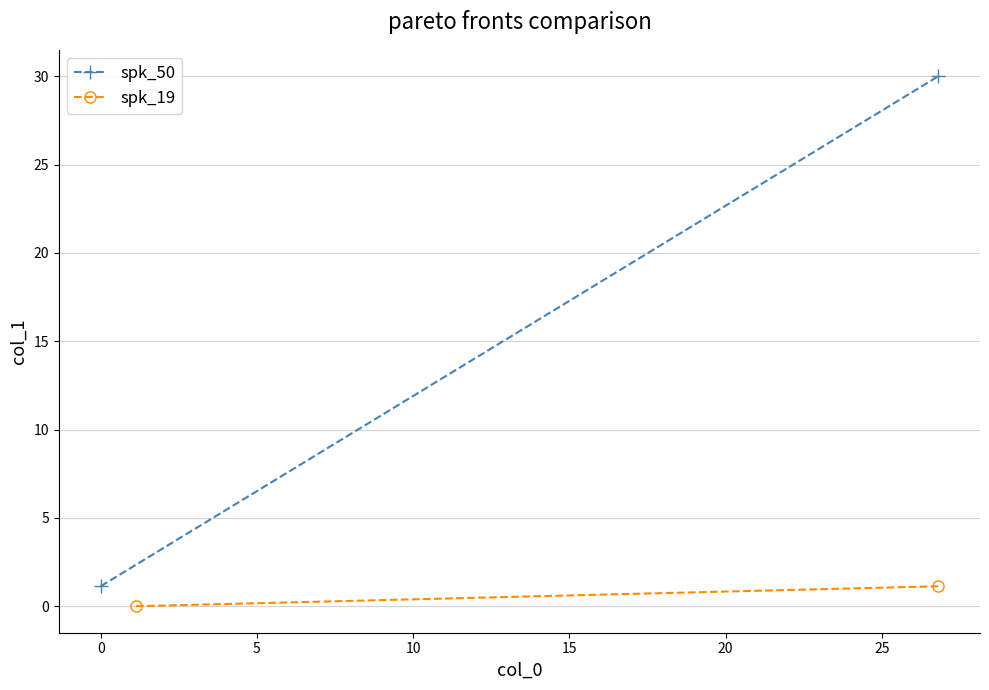

Rank the series by their maximum value, from lowest to highest.

spk_19, spk_50